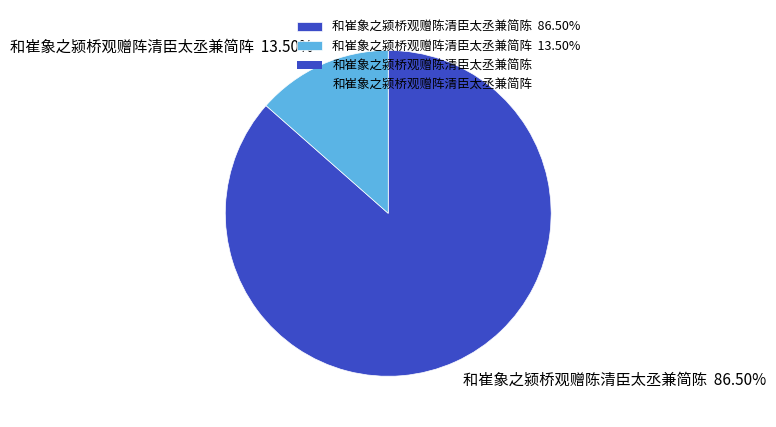

Combined, do 和崔象之颍桥观赠阵清臣太丞兼简阵 and 和崔象之颍桥观赠陈清臣太丞兼简陈 account for over 50%?

Yes